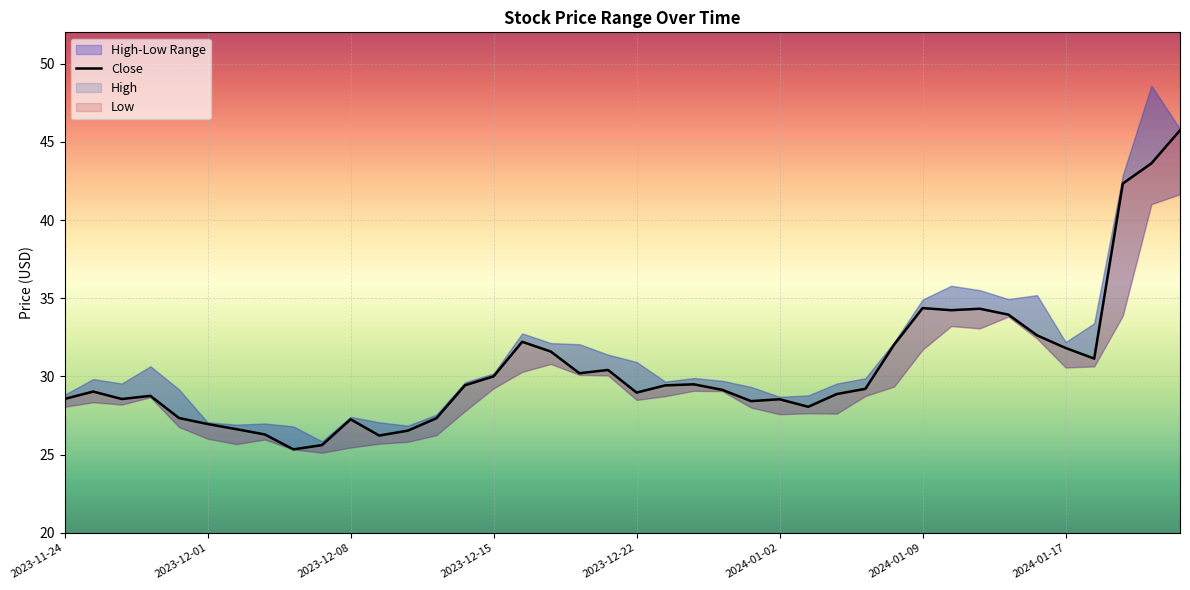

Which series has the widest spread of values?

High